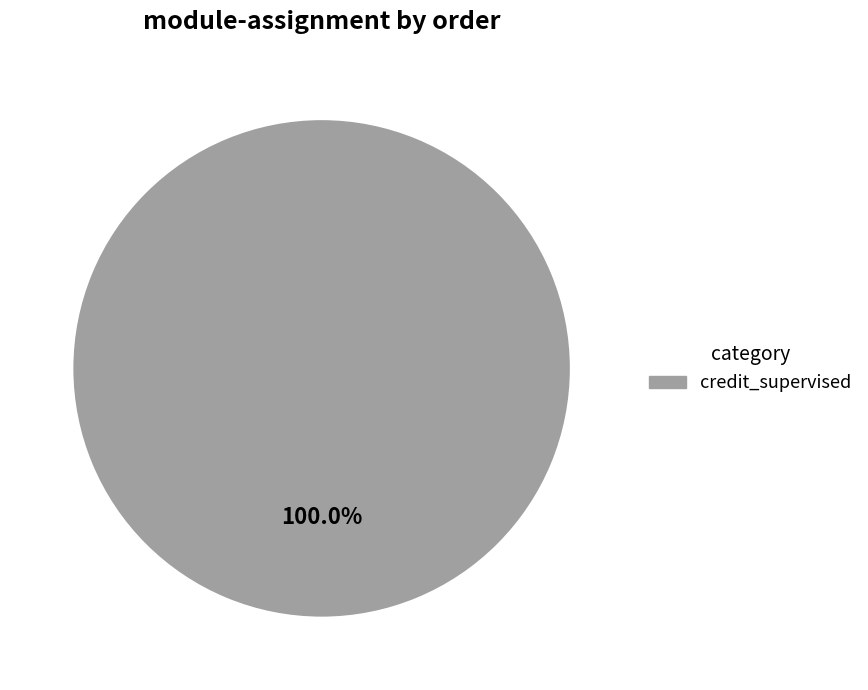

Combined, what portion of the pie is credit_supervised and home?

100.0%